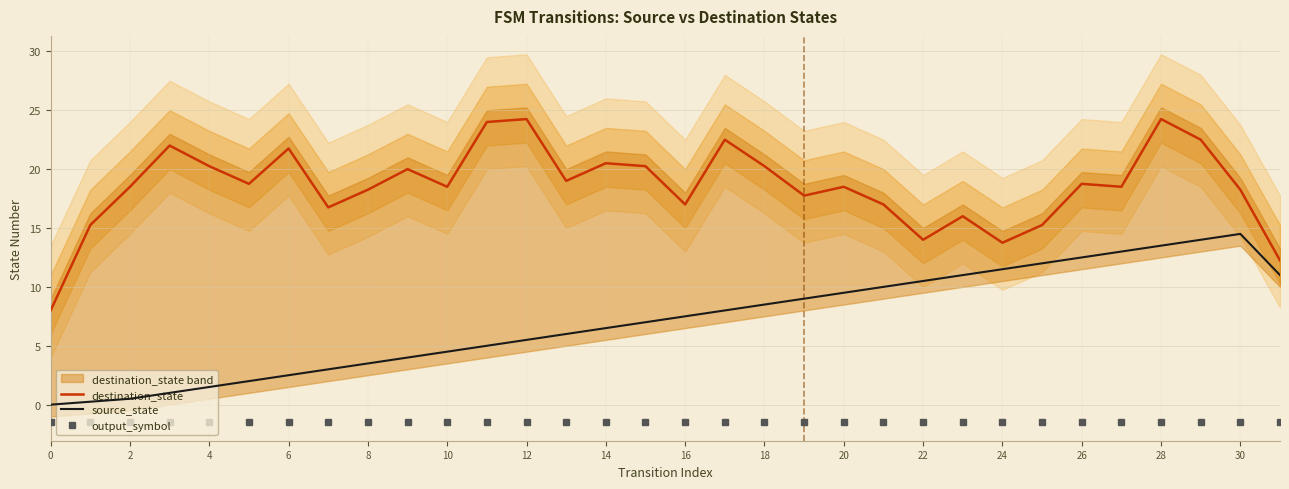

Read the destination_state value at 20.

18.5